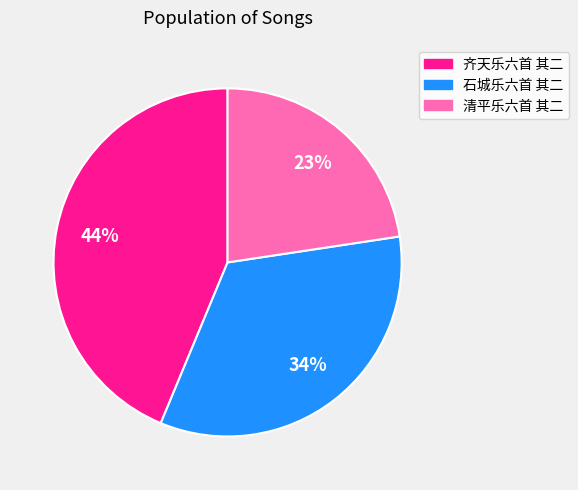

Does 清平乐六首 其二 represent more than half of the total?

No